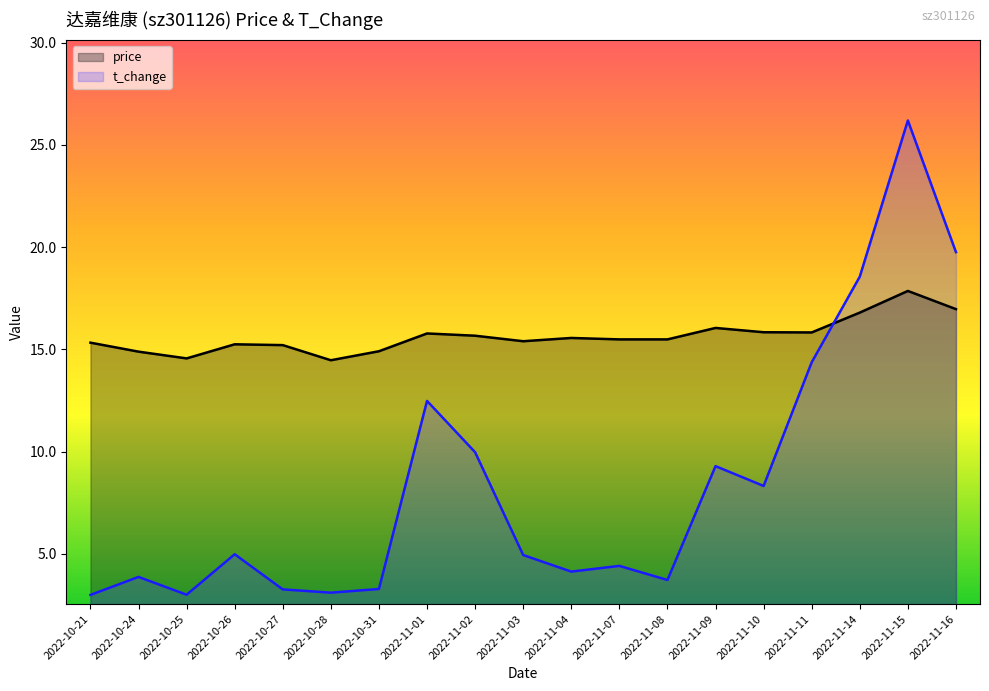

After their last crossing, which series has the higher values: t_change or price?

t_change